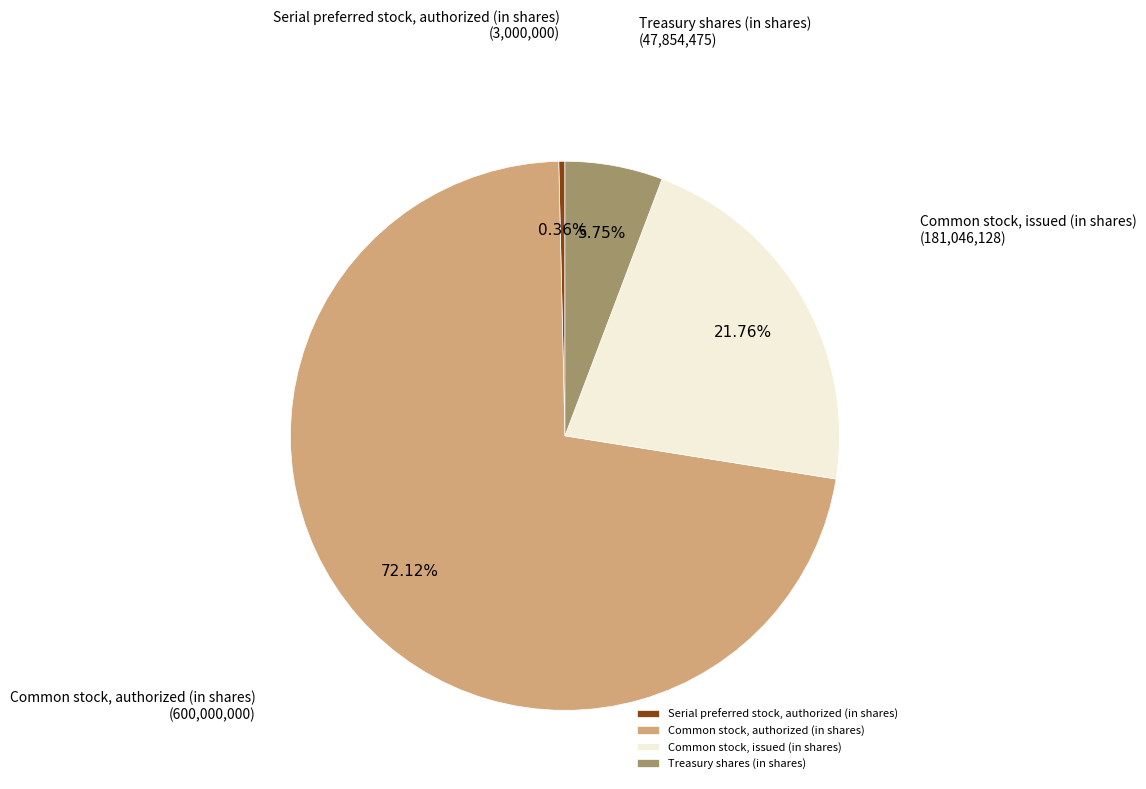

True or false: Serial preferred stock, authorized (in shares) accounts for 0% of the total.

True